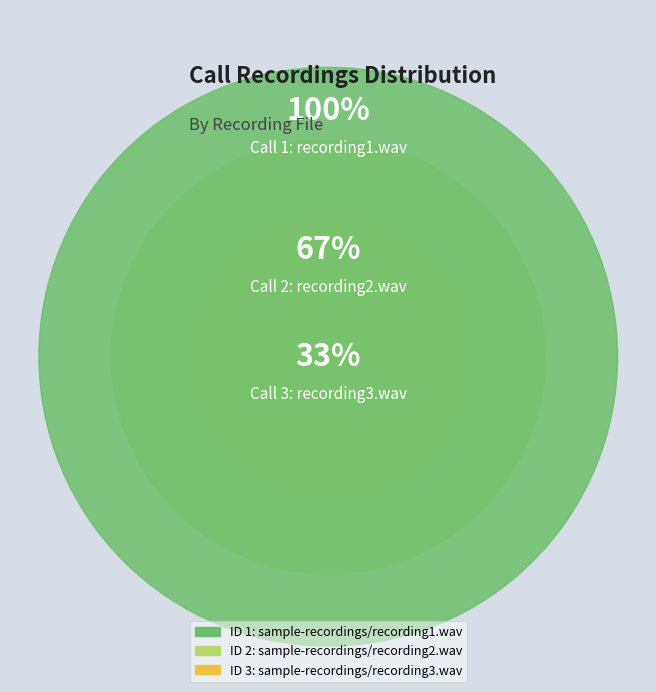

Is there a majority slice in this chart?

No